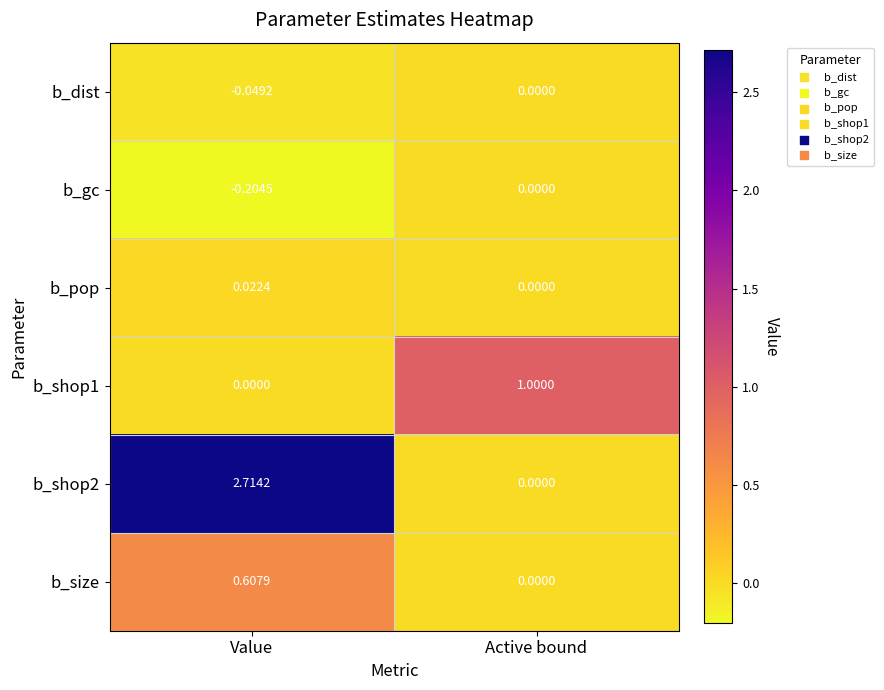

Count the number of categories in the chart.

2